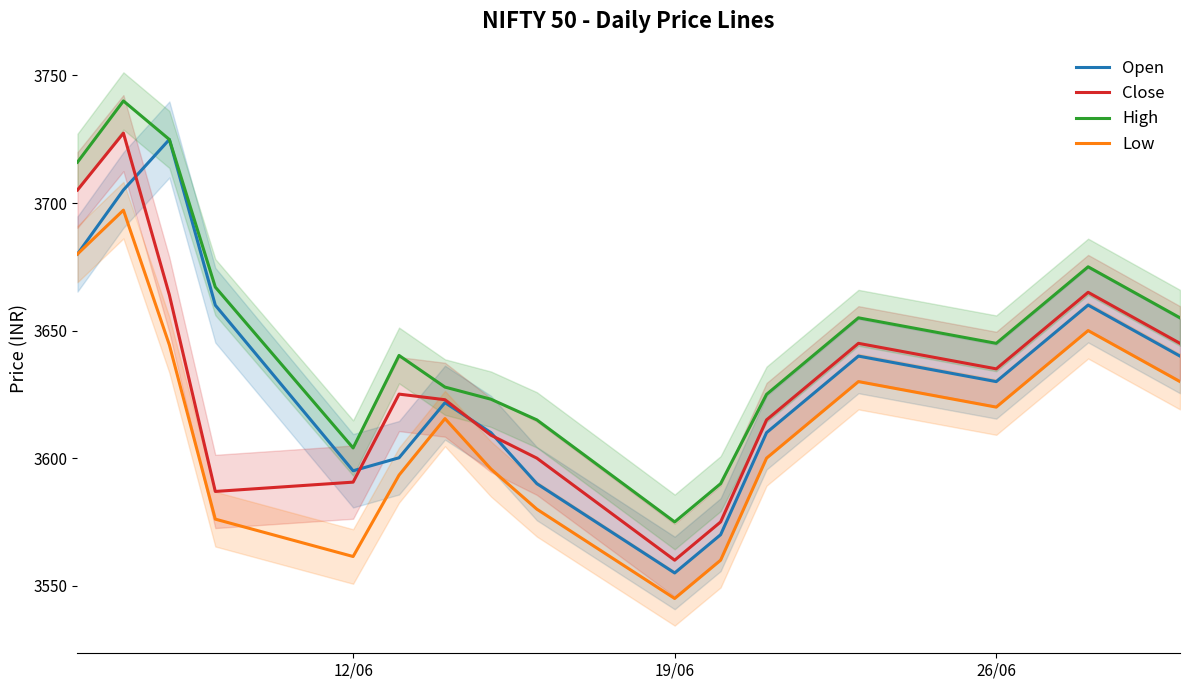

At which label does Low reach its minimum?

19/06